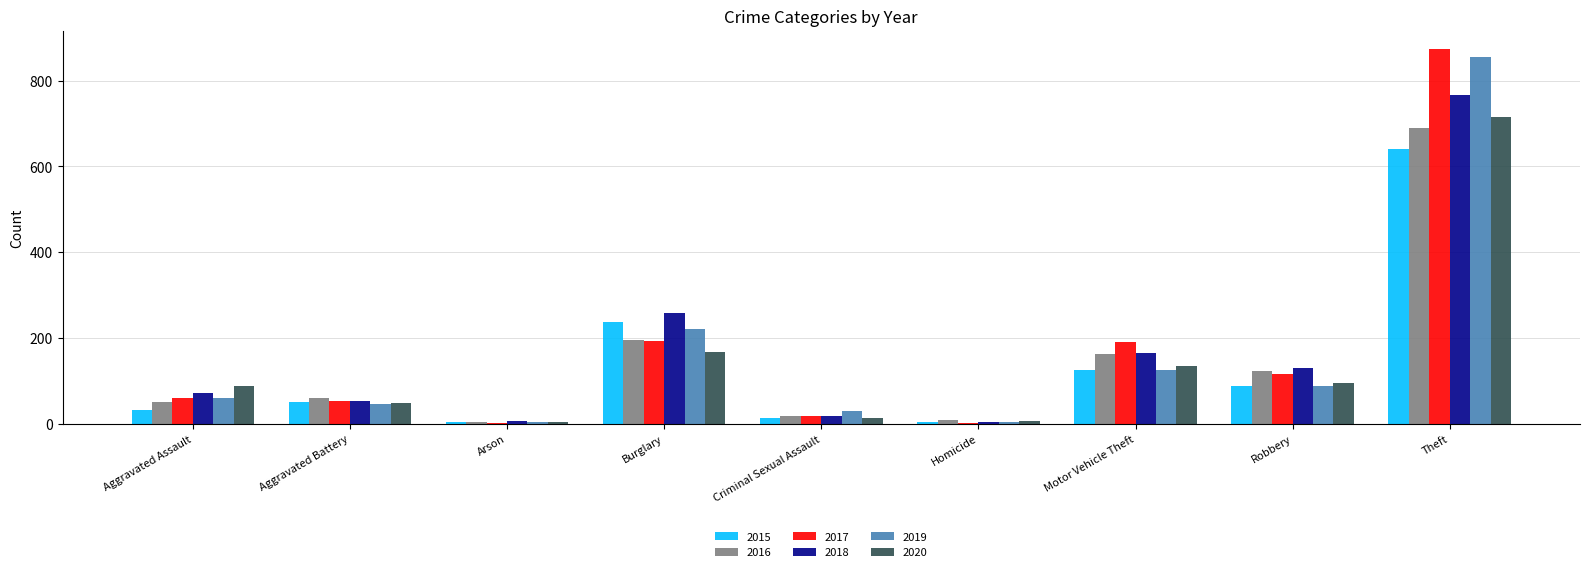

The value of 2019 at Aggravated Battery is 45. True or false?

True